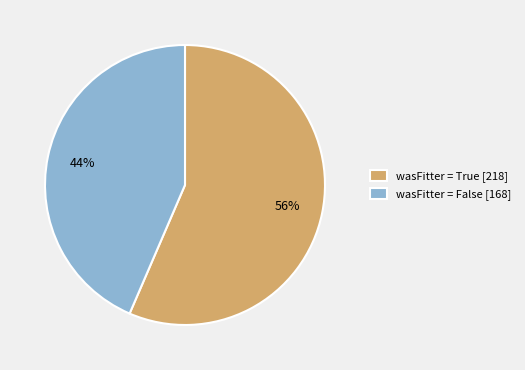

Is it true that wasFitter = True [218] is 56% of the pie?

True